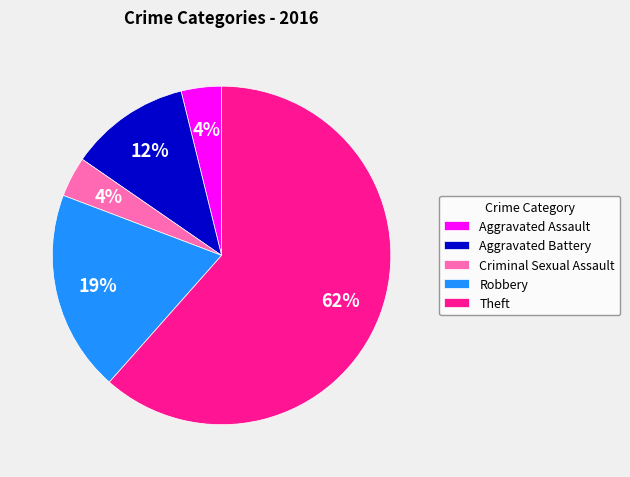

Combined, do Robbery and Aggravated Battery account for over 50%?

No